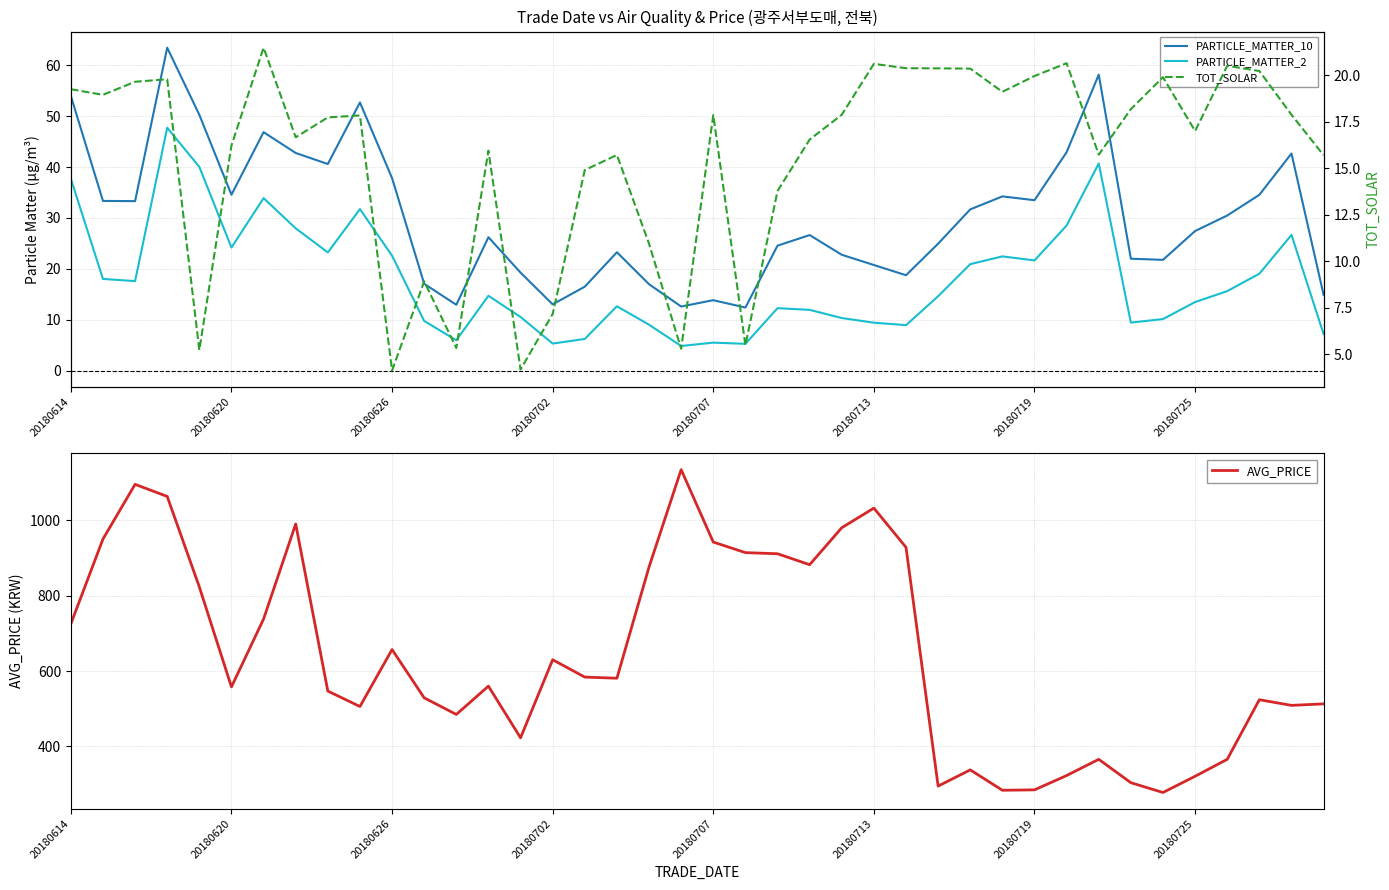

What is the greatest value displayed?

1134.0